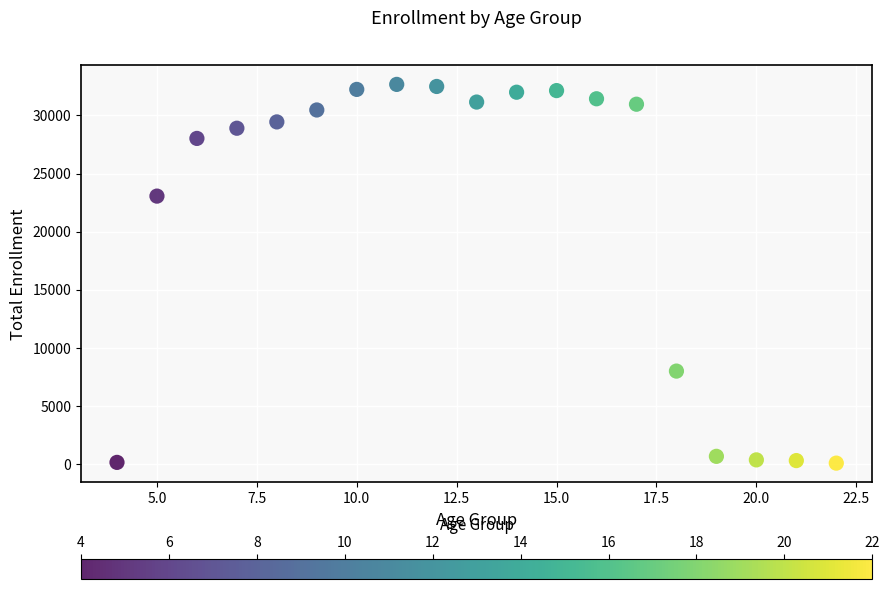

What Y value in the scatter plot is closest to 16373?

23057